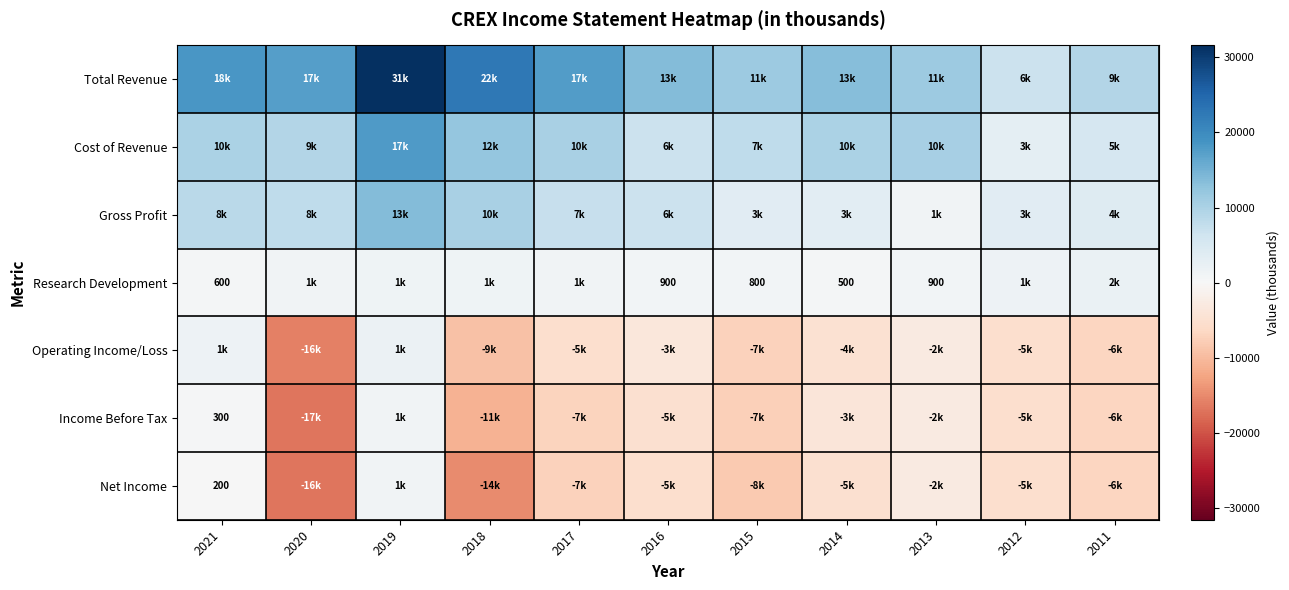

Which series has the largest total across all categories?

Total Revenue